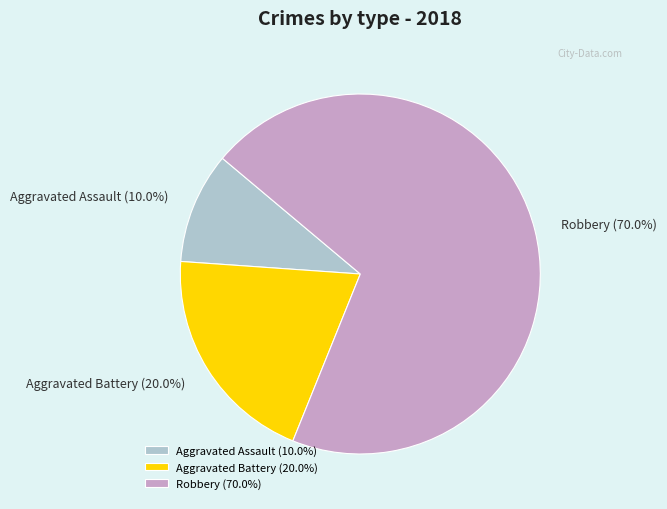

What is the ratio of the value at Aggravated Battery to the value at Robbery?

0.3